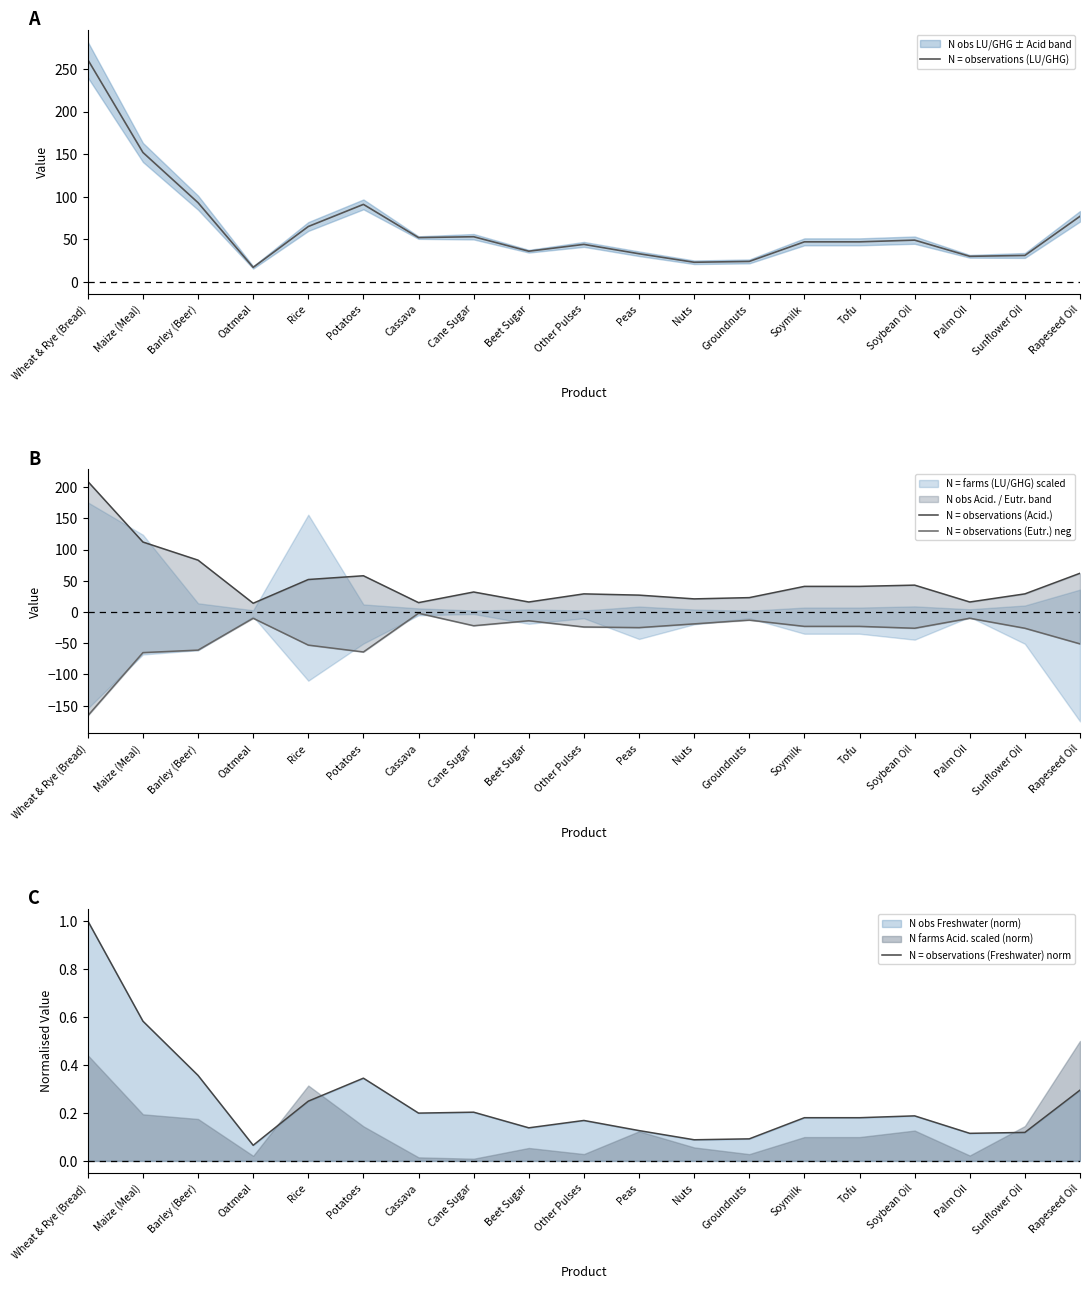

How many values in the N = observations (Eutr.) neg series are below -24?

9